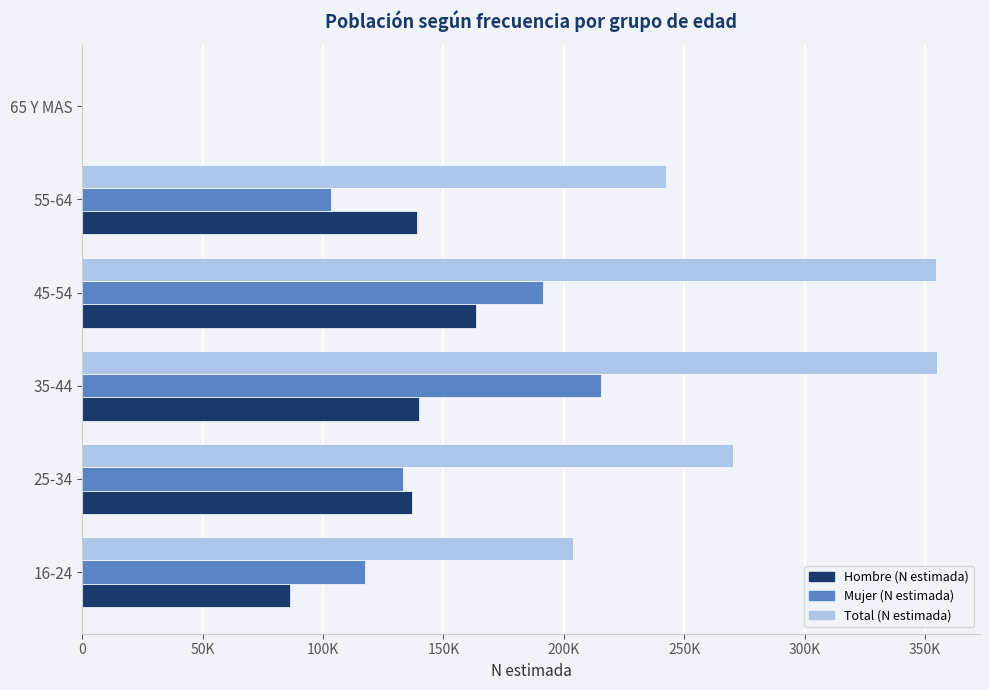

What are all the series names shown in the legend?

Hombre (N estimada), Mujer (N estimada), Total (N estimada)